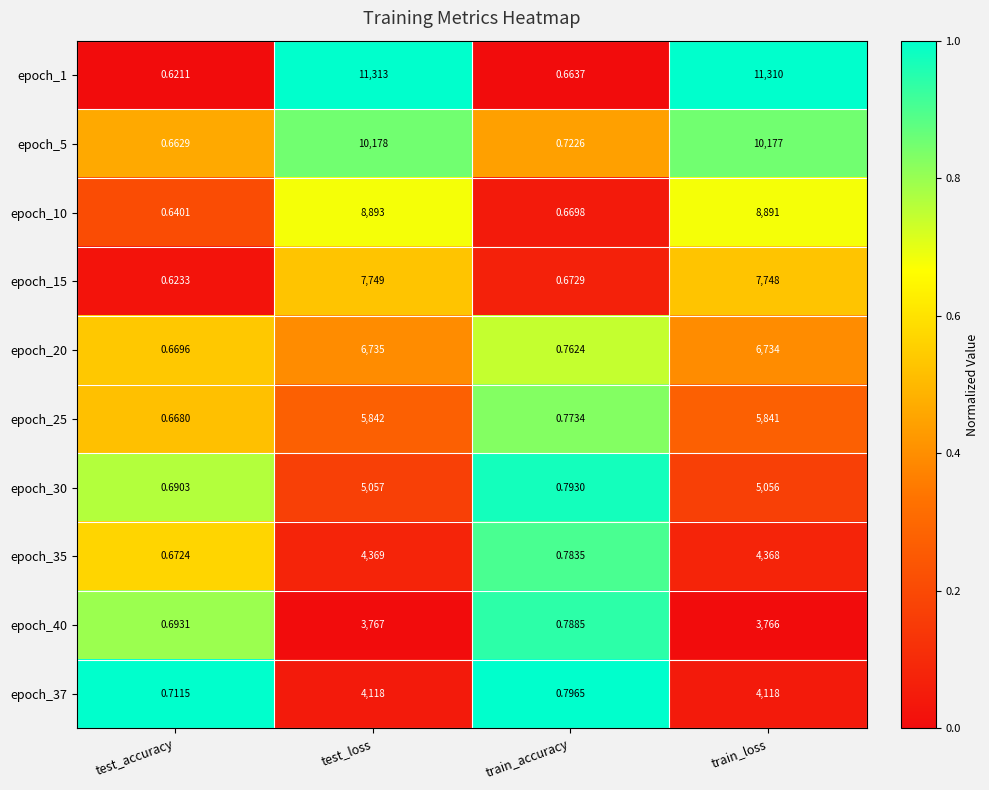

What is the spread (max minus min) of values at test_accuracy?

0.1